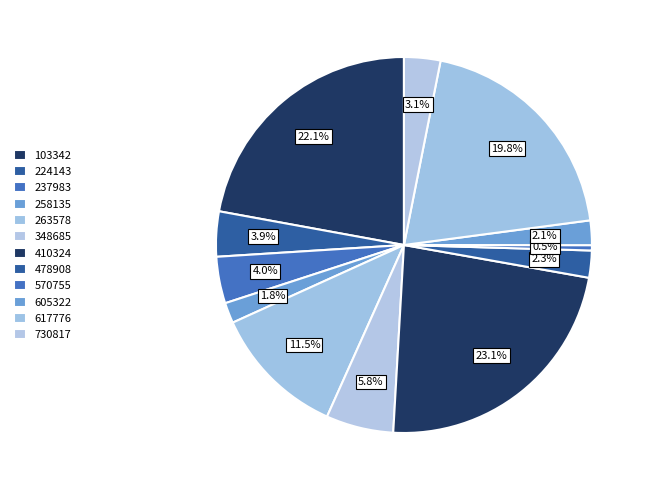

Count the number of slices in the pie.

12